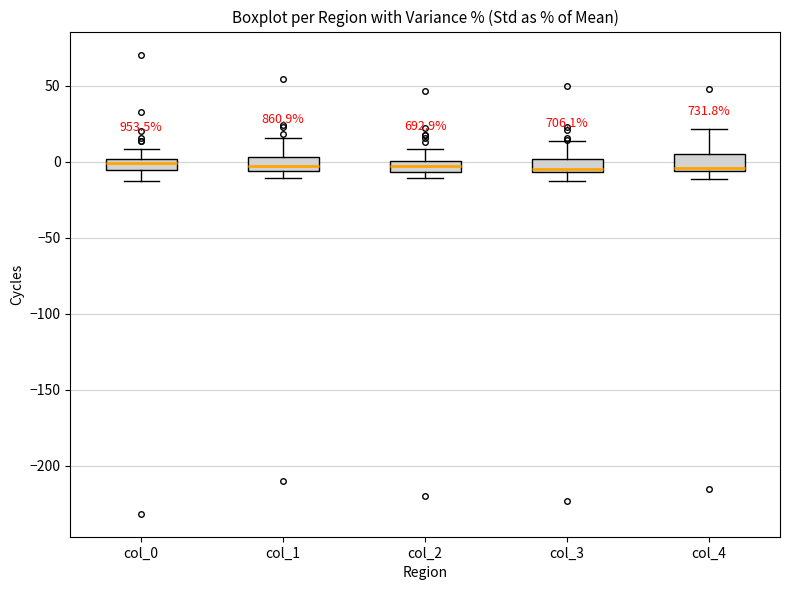

Where does the upper whisker of the box for col_4 end on the y-axis? The values are not printed on the chart, so give them approximately, as read against the axis.

20